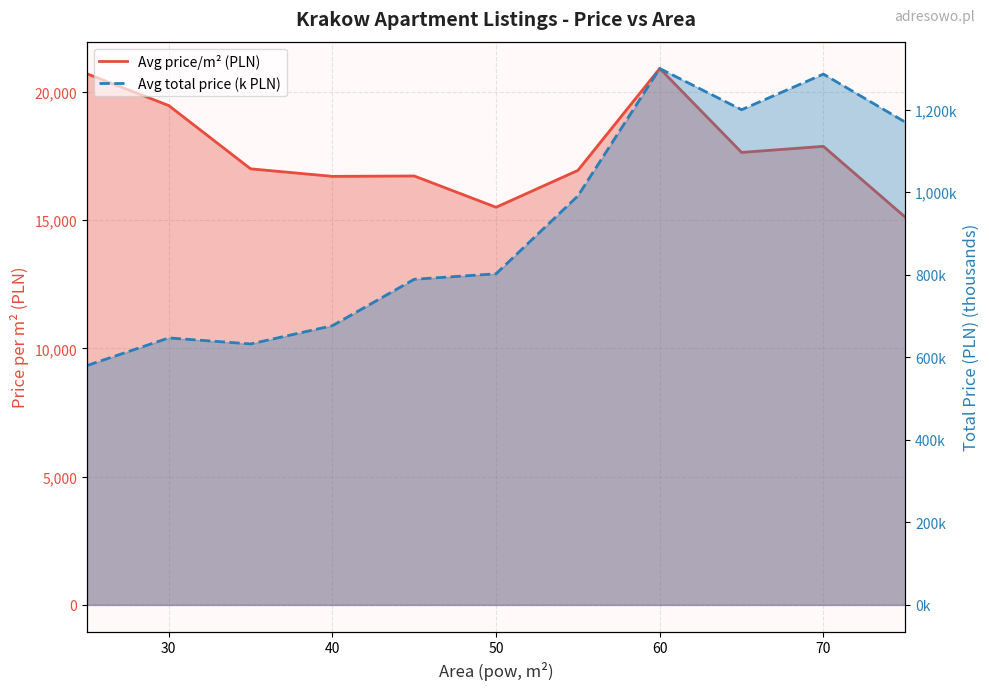

Is the value of Avg price/m² (PLN) at 8 greater than the value of Avg total price (k PLN) at 40?

Yes